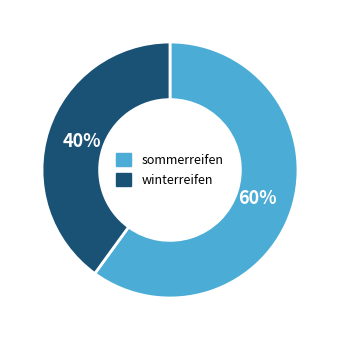

Is there a majority slice in this chart?

Yes